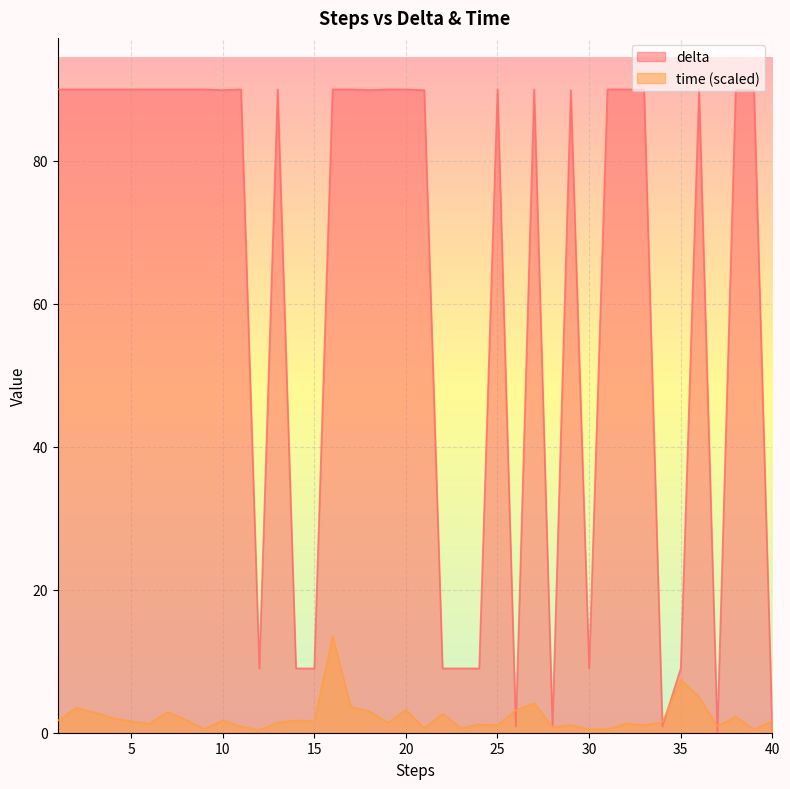

How many data points in time are above 1?

30